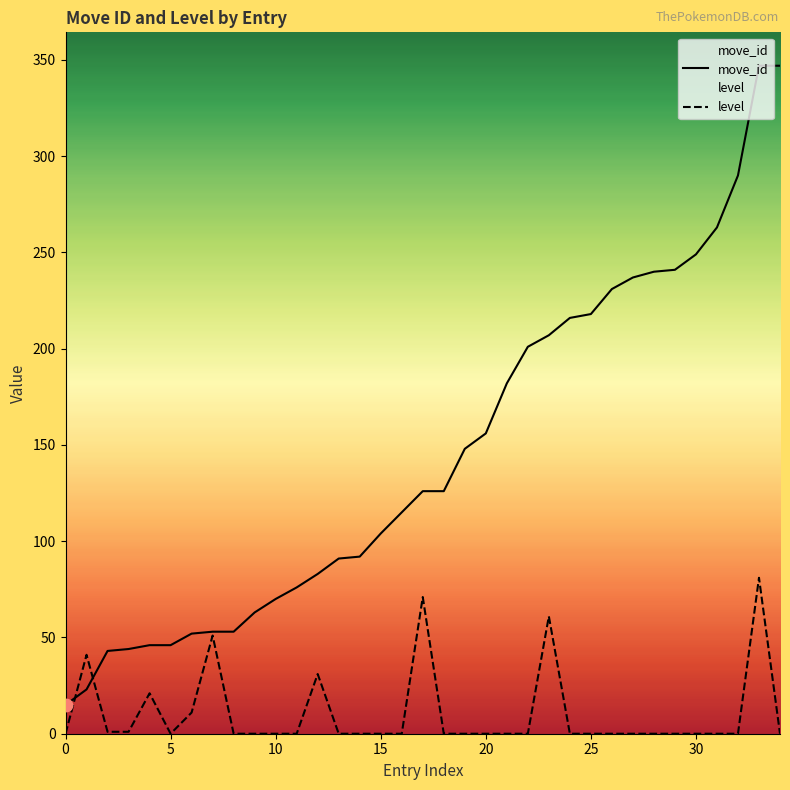

Which series contains the highest Y value?

move_id